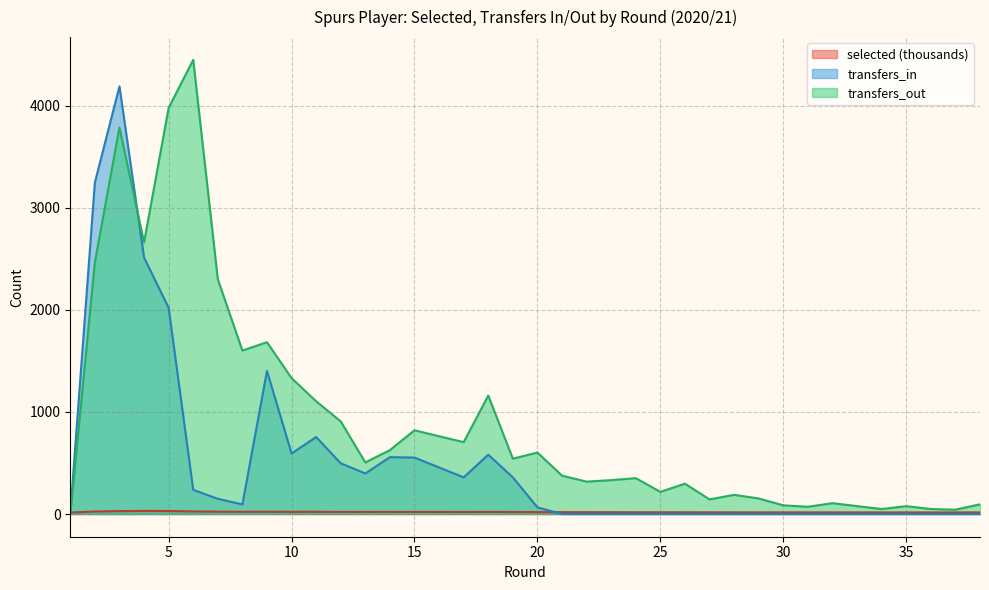

Between 3 and 32, which is larger?

3